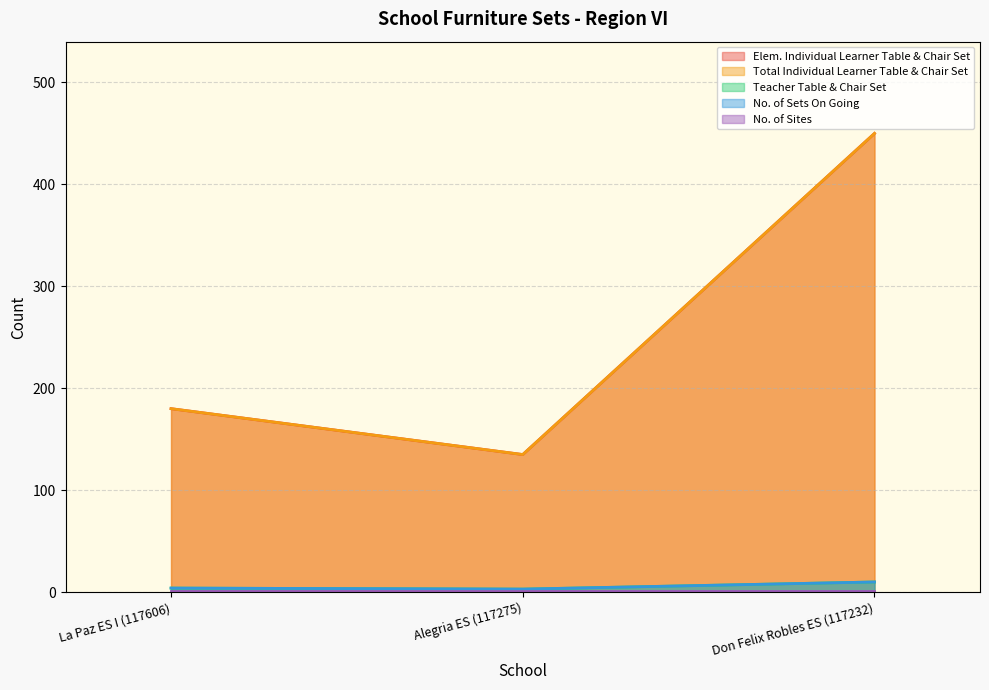

Rank the categories by No. of Sets On Going value from highest to lowest.

Don Felix Robles ES (117232), La Paz ES I (117606), Alegria ES (117275)